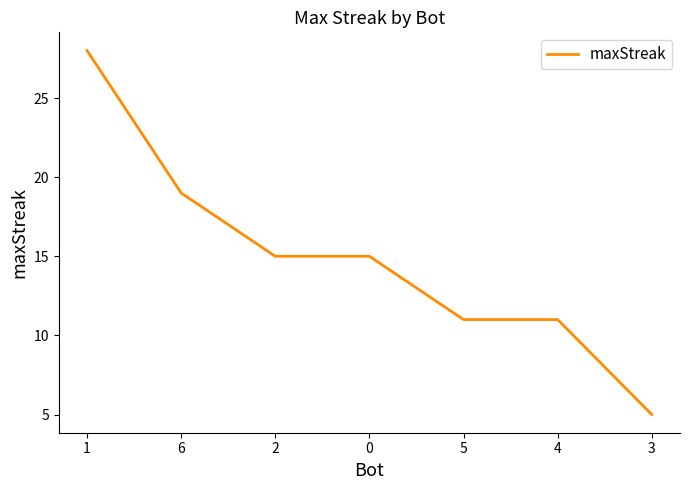

Between 2 and 6, which is larger?

6